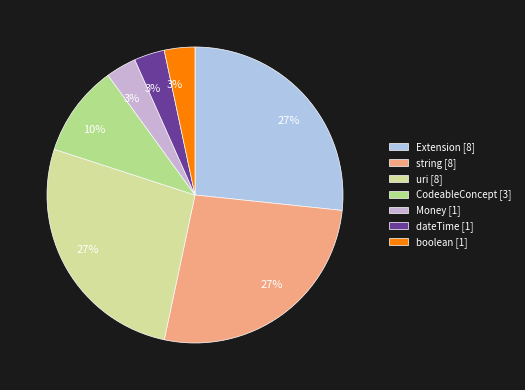

Is there a majority slice in this chart?

No